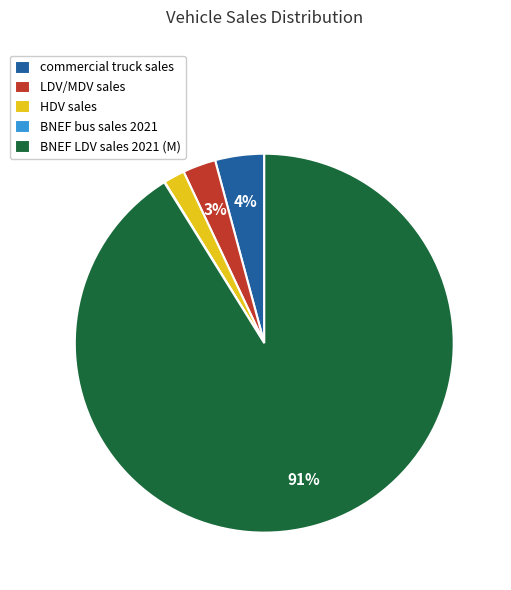

What percentage is the commercial truck sales slice, to the nearest percent?

4%